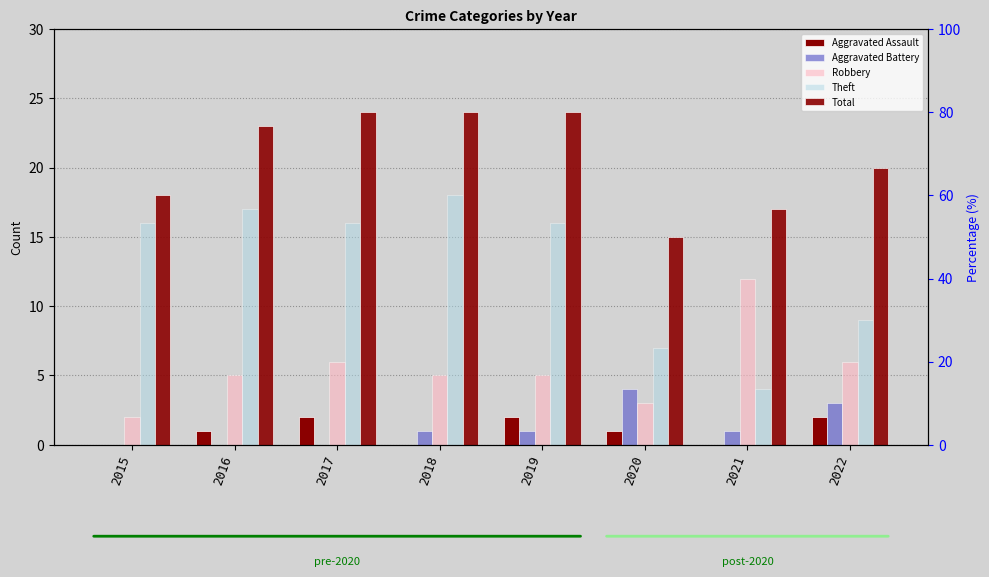

List the labels in order of Total value, smallest first.

2020, 2021, 2015, 2022, 2016, 2017, 2018, 2019